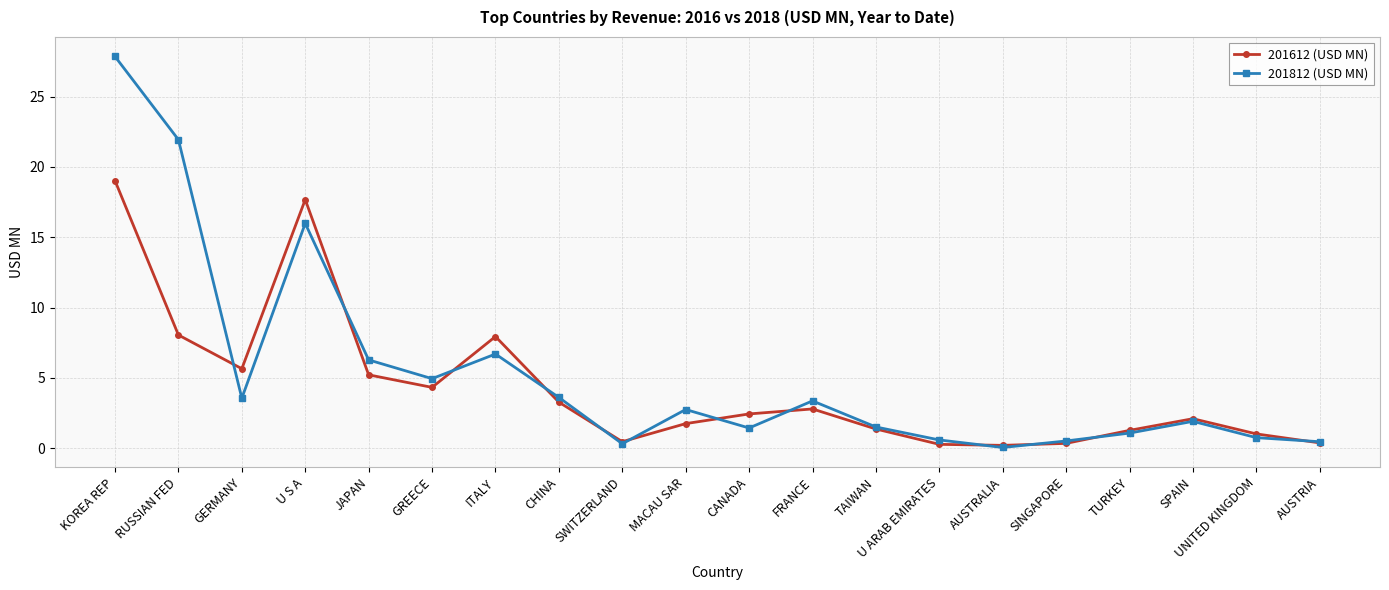

What are all the series names shown in the legend?

201612 (USD MN), 201812 (USD MN)